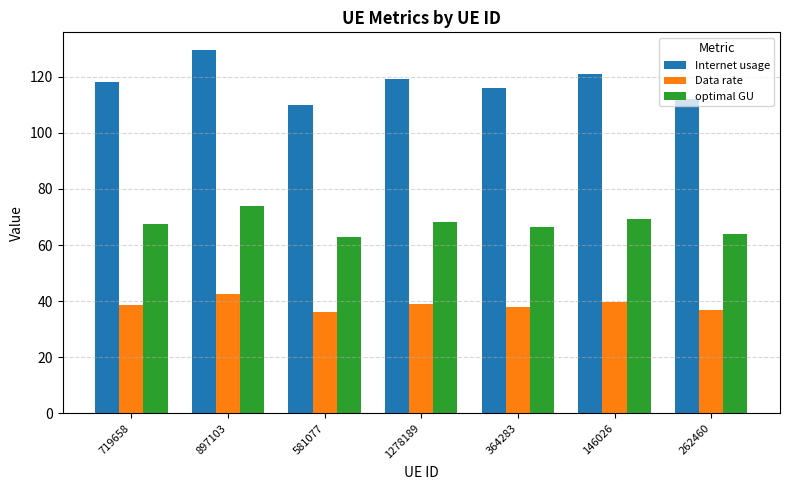

What is the difference between the optimal GU values at 719658 and 364283?

1.3